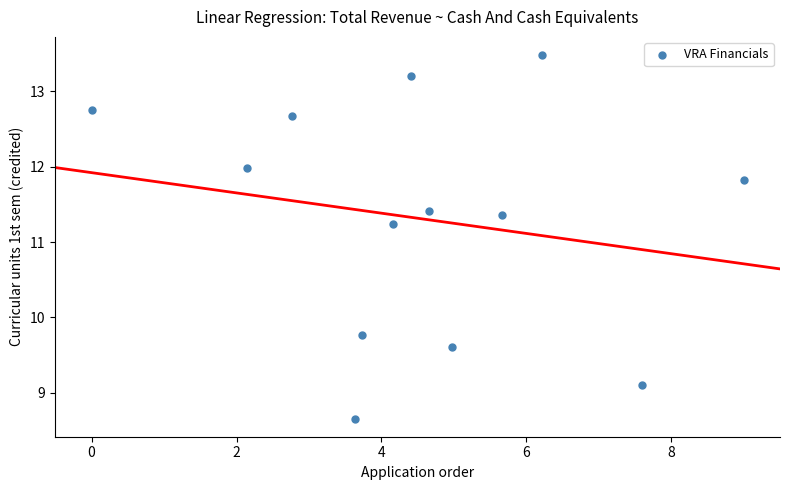

What Y value in the scatter plot is closest to 11?

11.2